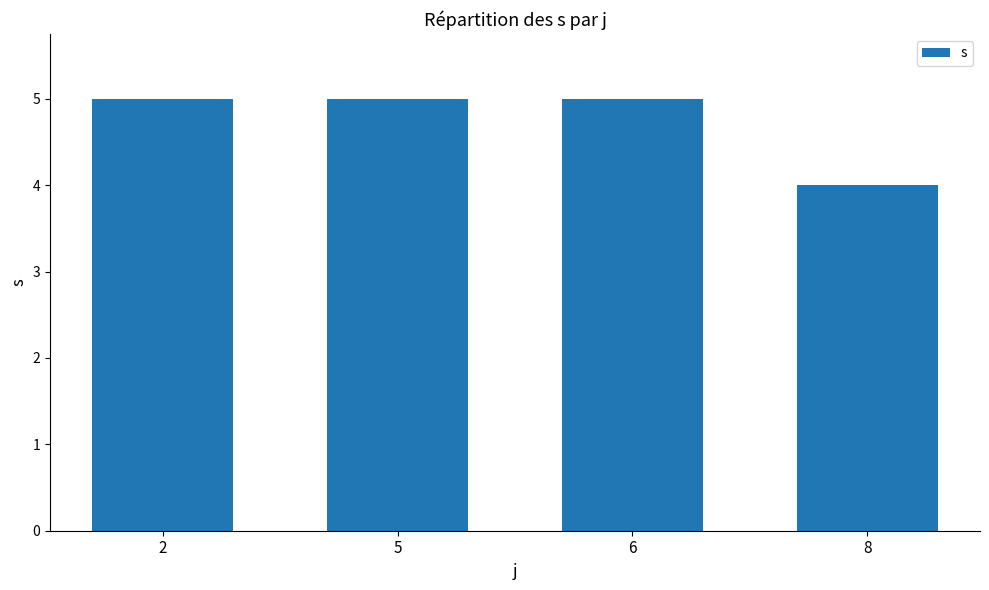

Approximately how many times larger is the value at 5 compared to 6?

1.0